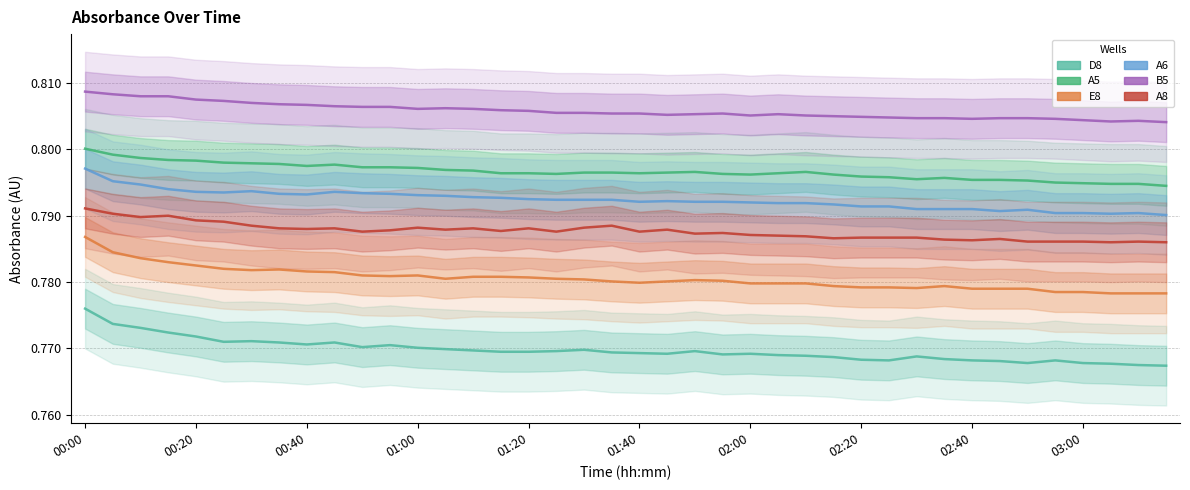

At how many categories does at least one series exceed 0?

40